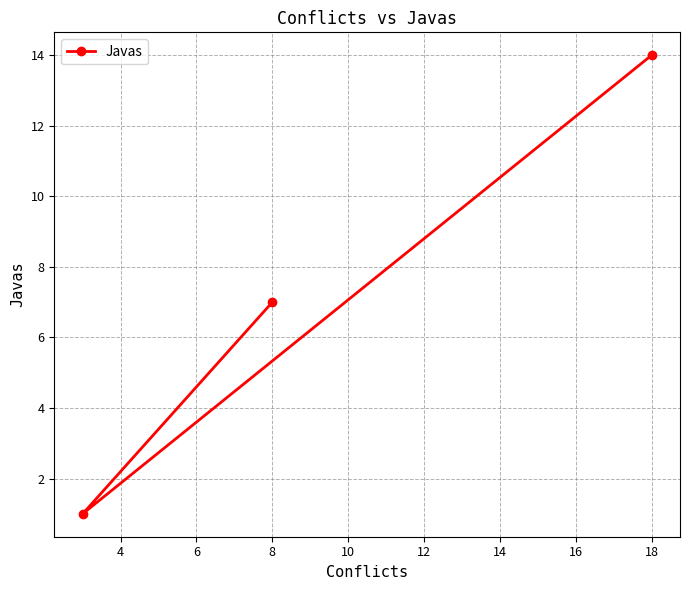

Is it true that the value at 18 is 14?

True